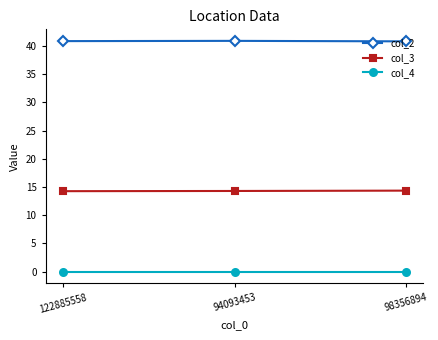

At how many categories does at least one series exceed 12?

3